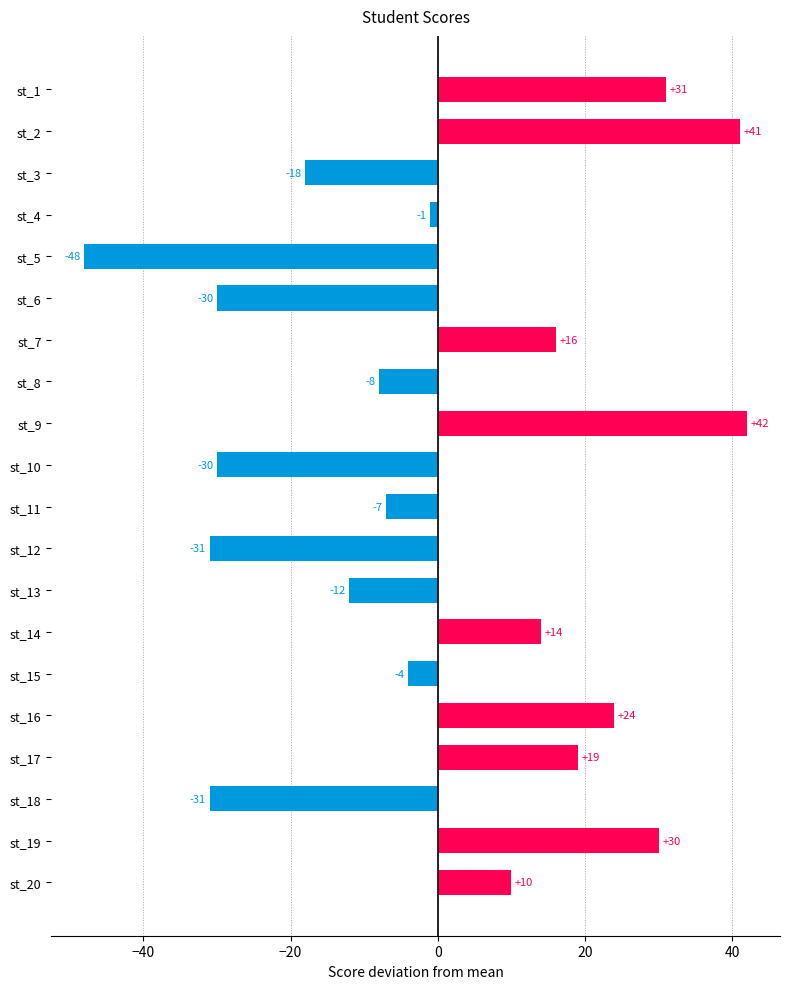

How many positive values are there?

9